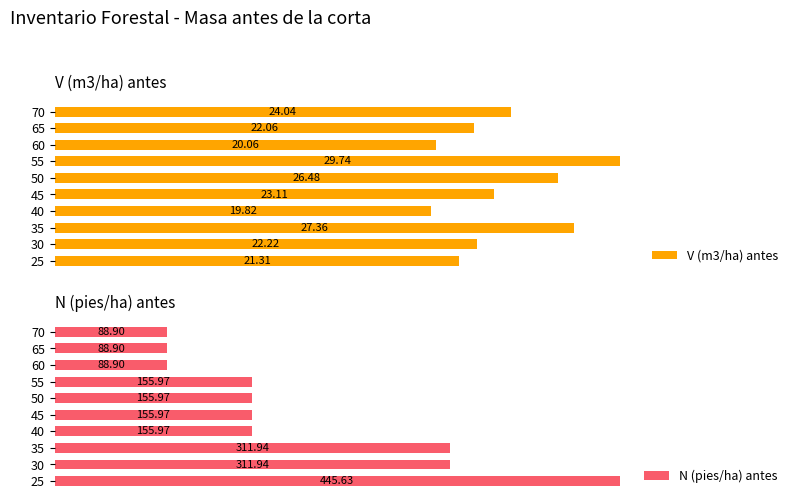

List the labels in order of V (m3/ha) antes value, largest first.

55, 35, 50, 70, 45, 30, 65, 25, 60, 40